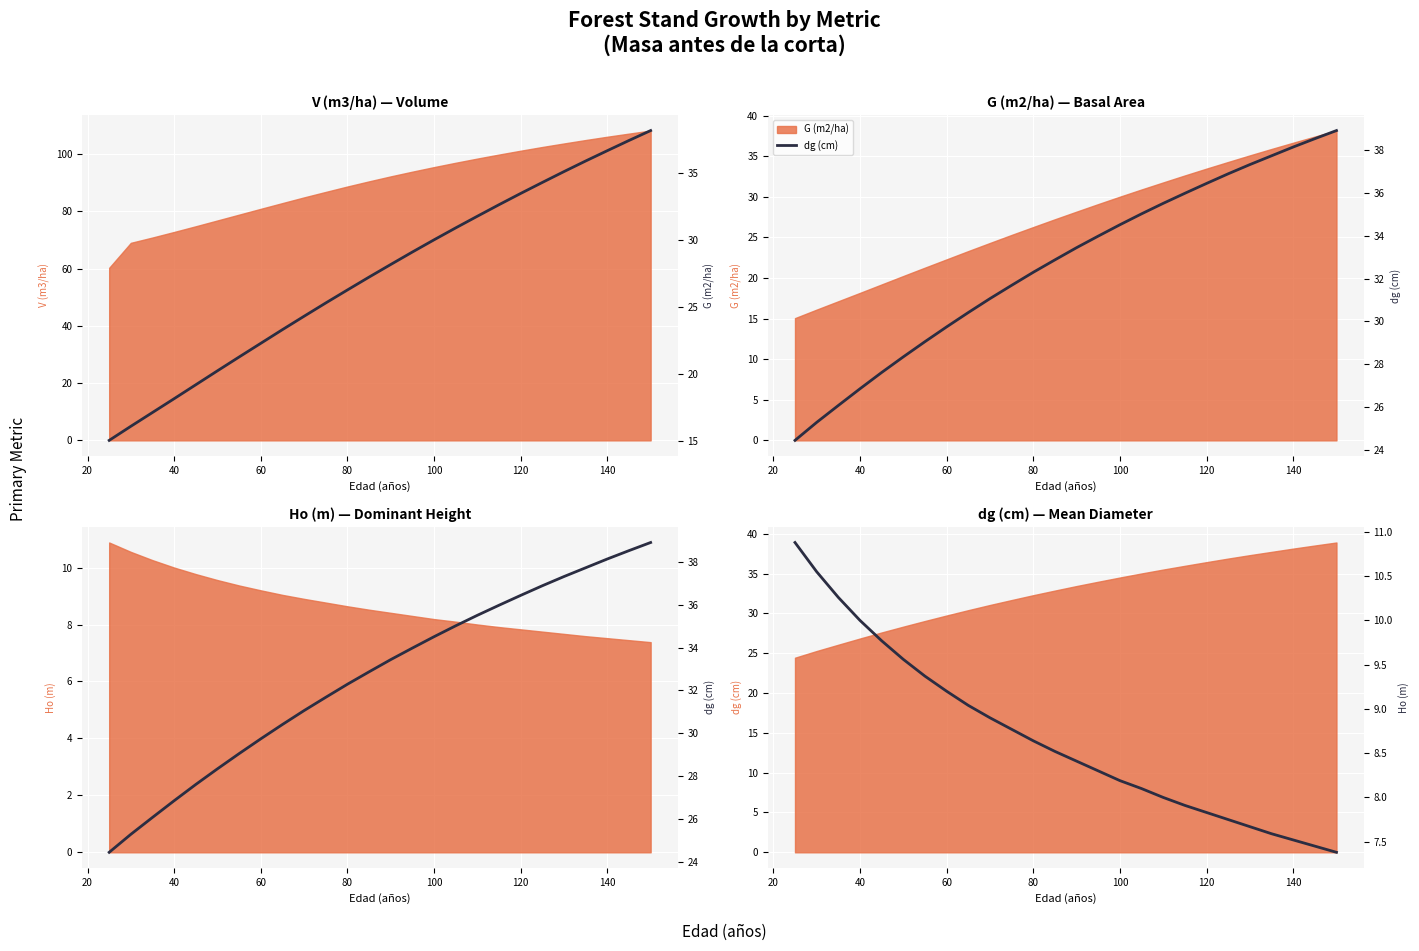

Which has a higher value, 24 or 140?

24